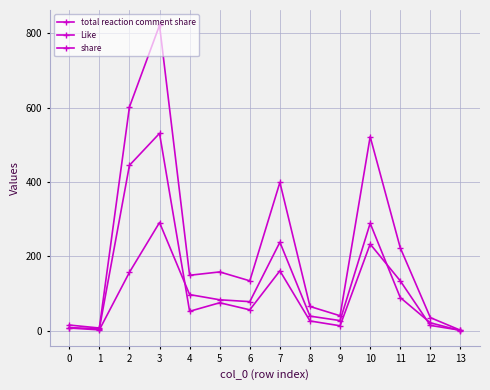

Count the number of data series in this chart.

3